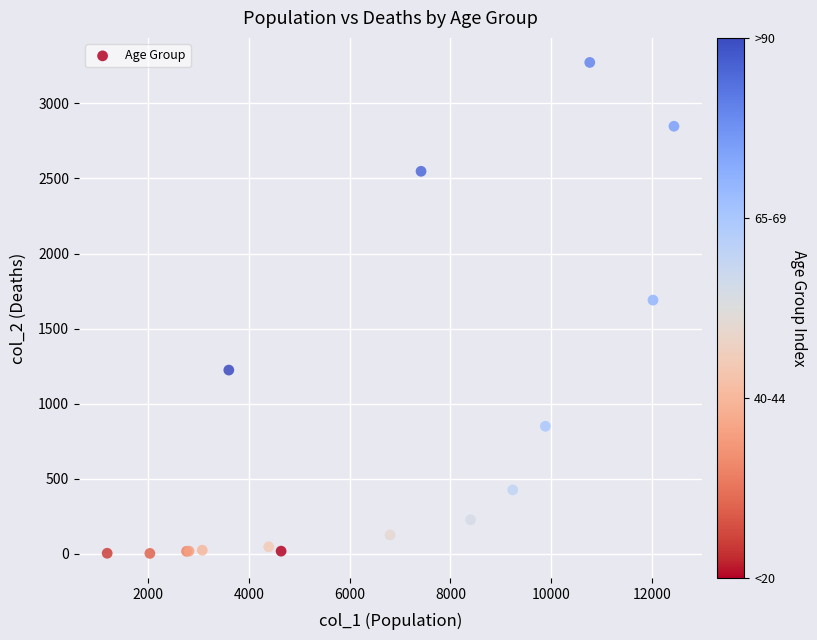

What Y value in the scatter plot is closest to 1638?

1690